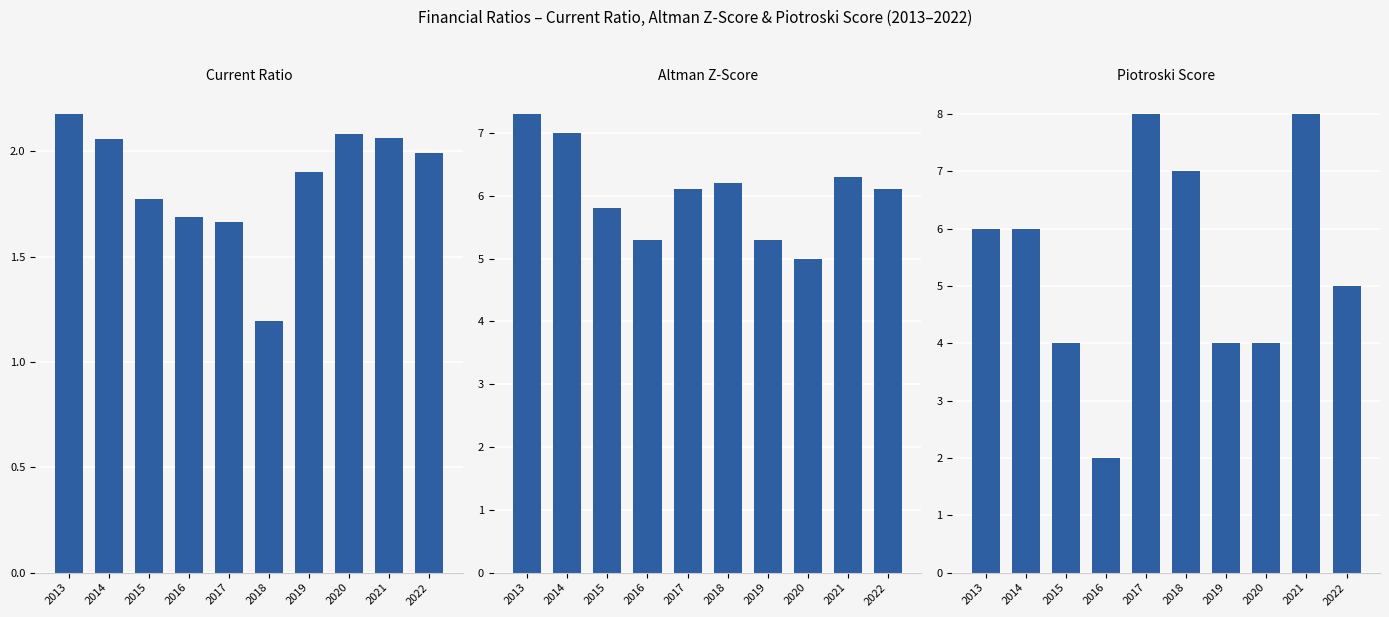

Which series changed the most between 2015 and 2022?

Piotroski Score